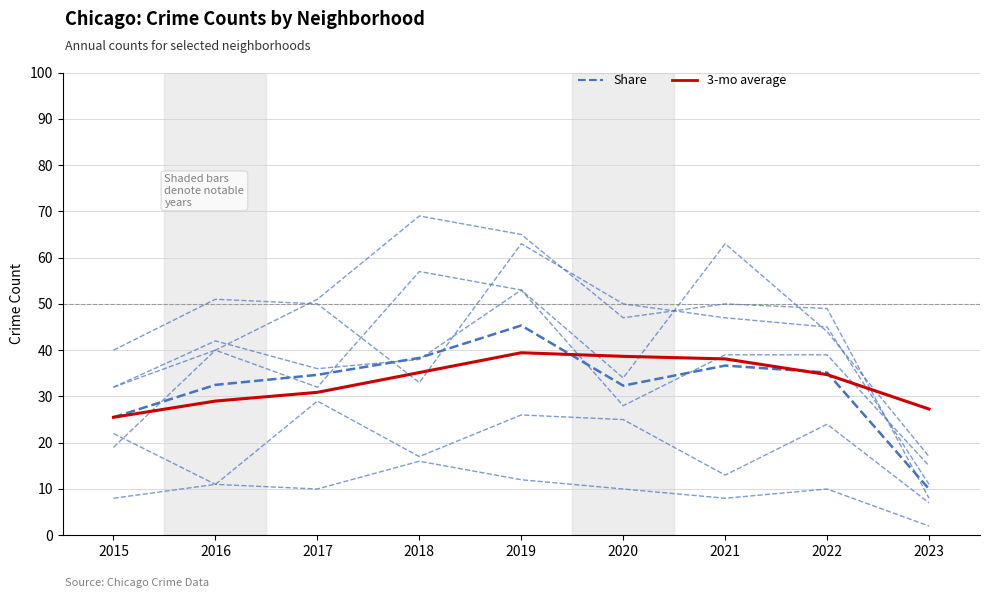

How many lines are shown in the chart?

8